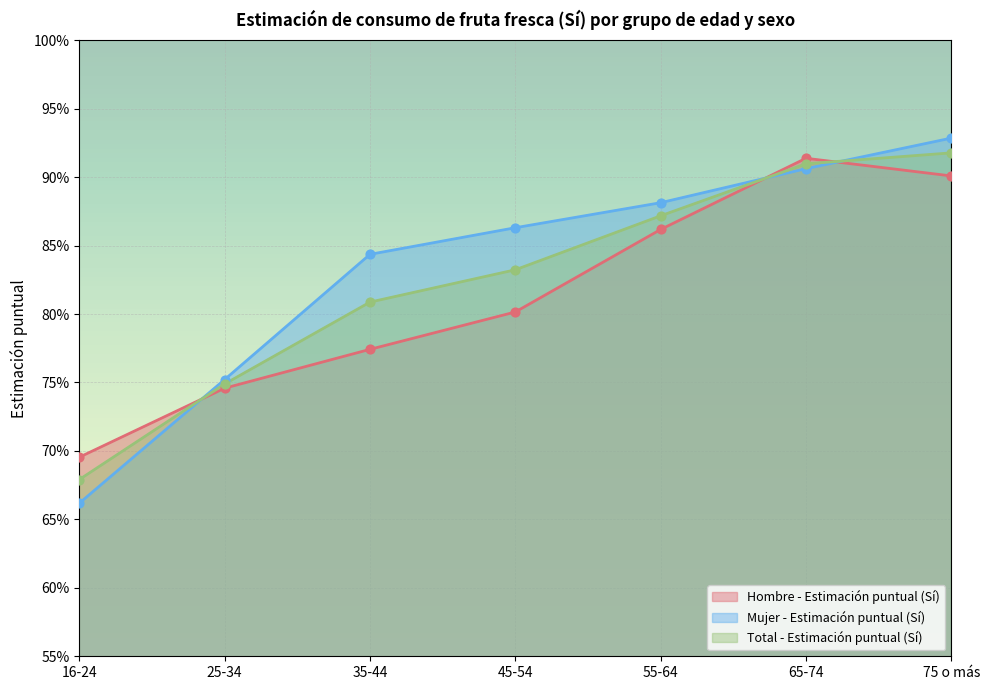

At which category is the sum across all series the highest?

75 o más